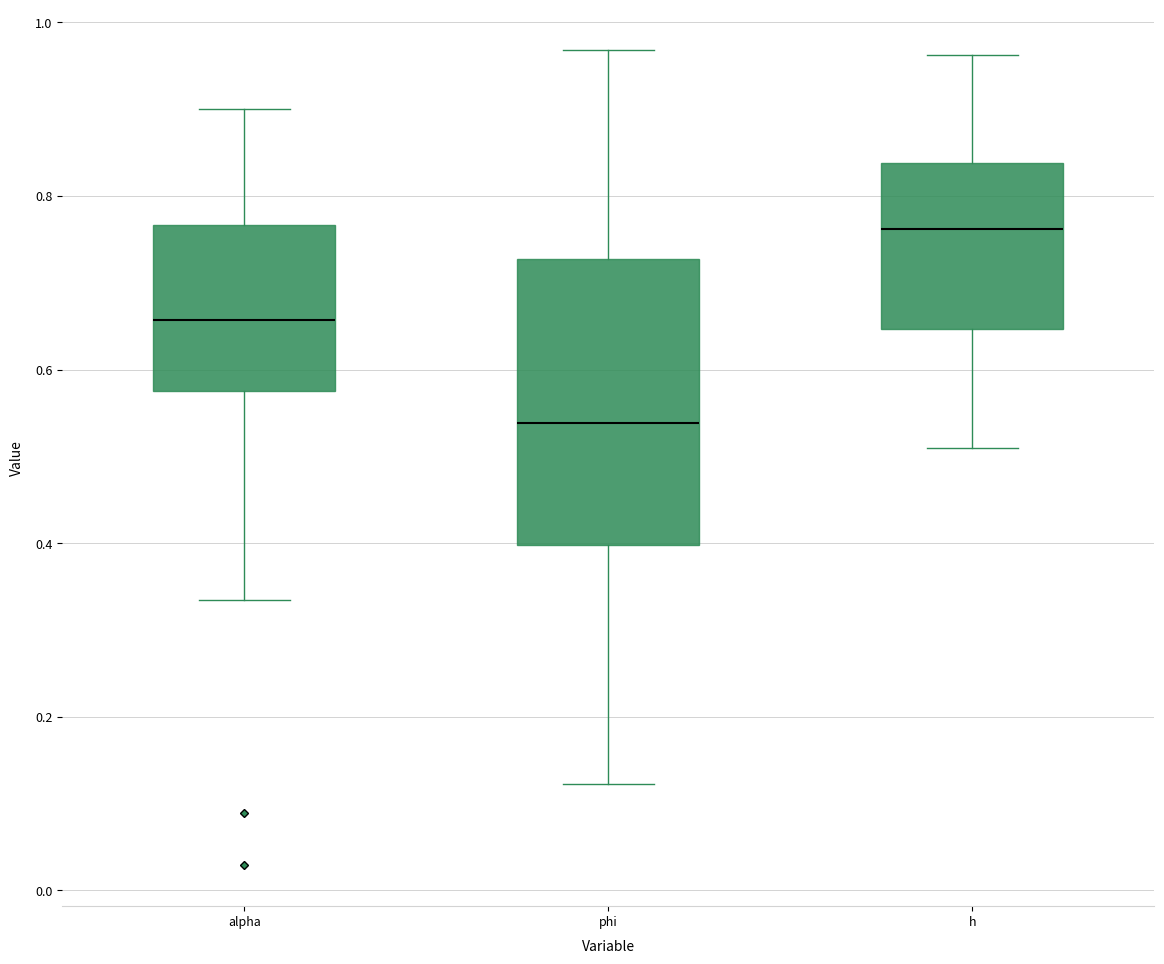

Where is the lower edge of the box for alpha on the y-axis? The values are not printed on the chart, so give them approximately, as read against the axis.

0.58